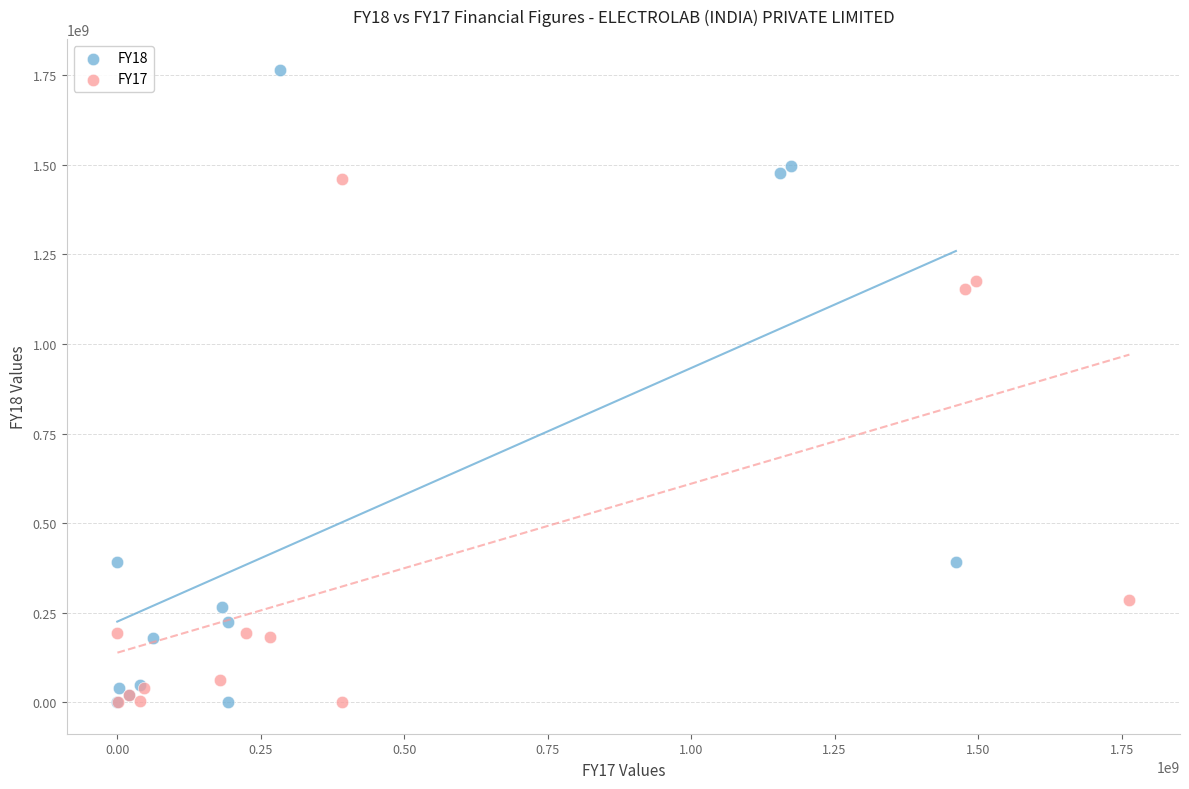

Which series reaches the maximum Y coordinate?

FY18